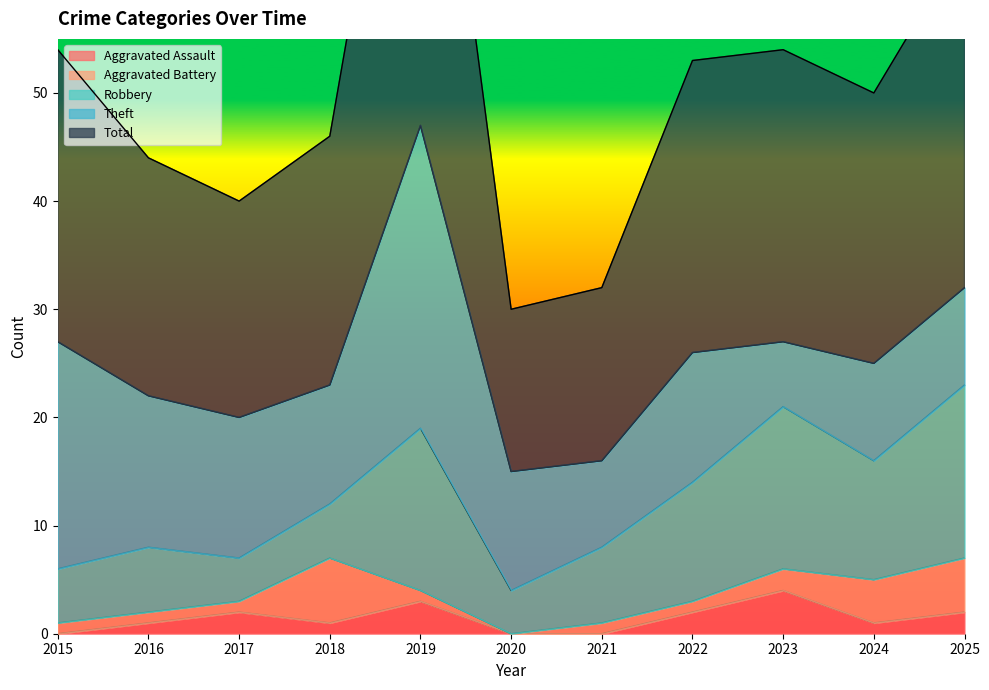

Where is Aggravated Battery nearest to the value 3?

2023